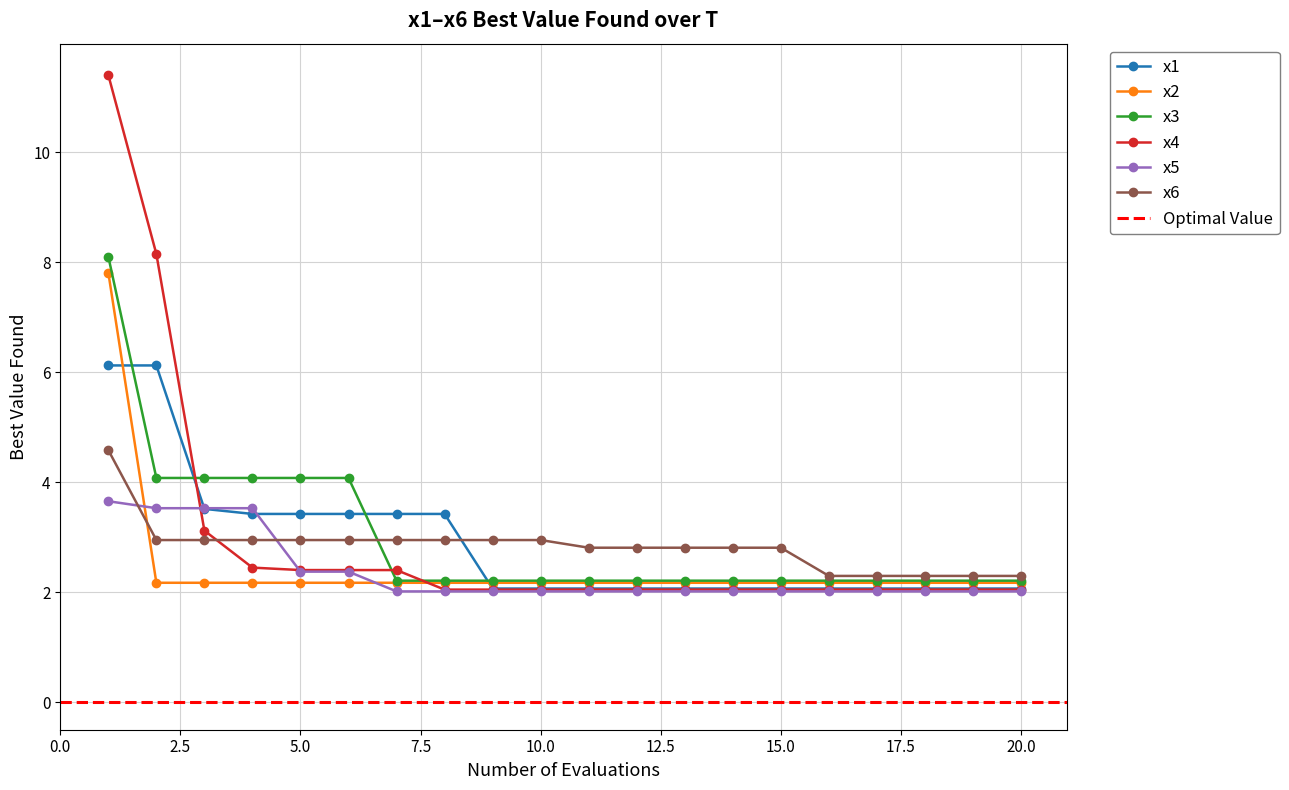

What is the lowest value of the x5 series?

2.0